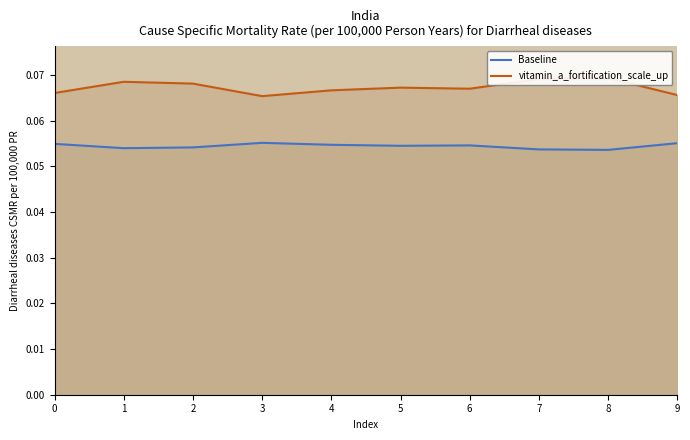

Reading left to right, list all the values displayed in this chart.

Baseline: 0=0.1	1=0.1	2=0.1	3=0.1	4=0.1	5=0.1	6=0.1	7=0.1	8=0.1	9=0.1
vitamin_a_fortification_scale_up: 0=0.1	1=0.1	2=0.1	3=0.1	4=0.1	5=0.1	6=0.1	7=0.1	8=0.1	9=0.1